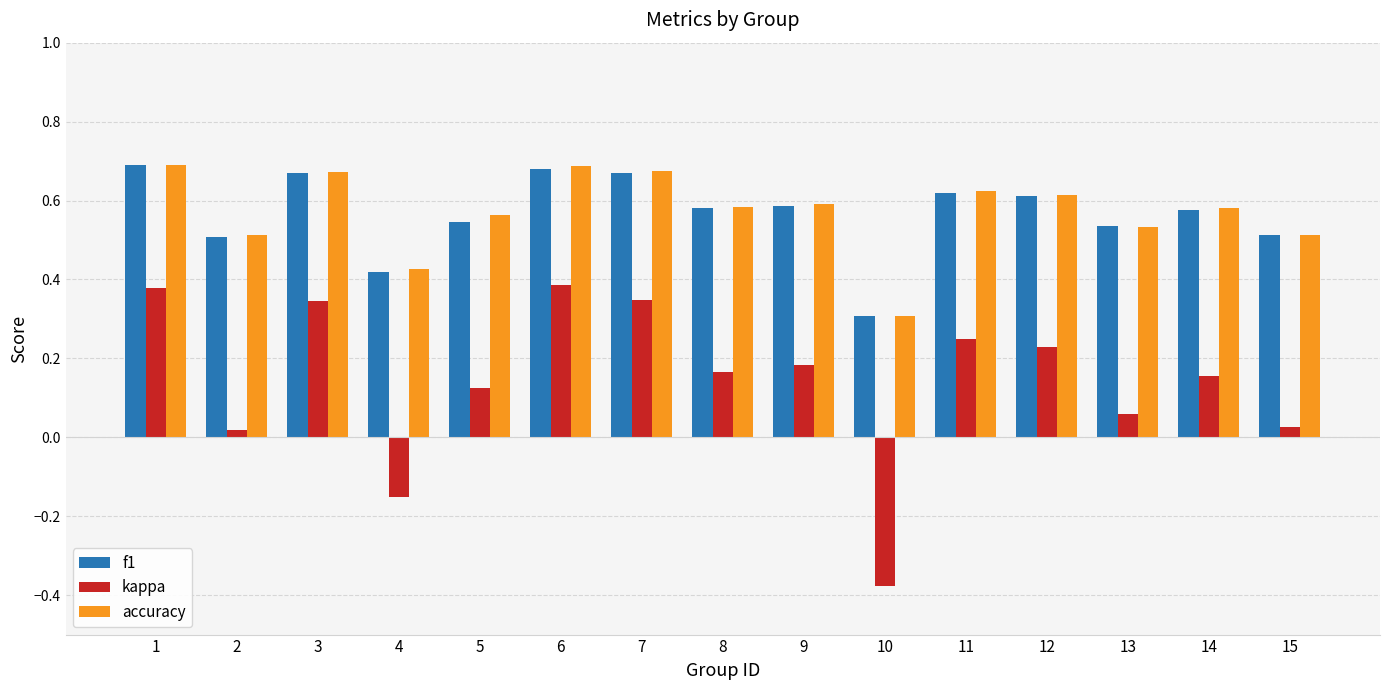

What is the sum of the f1 values at 8 and 3?

1.2